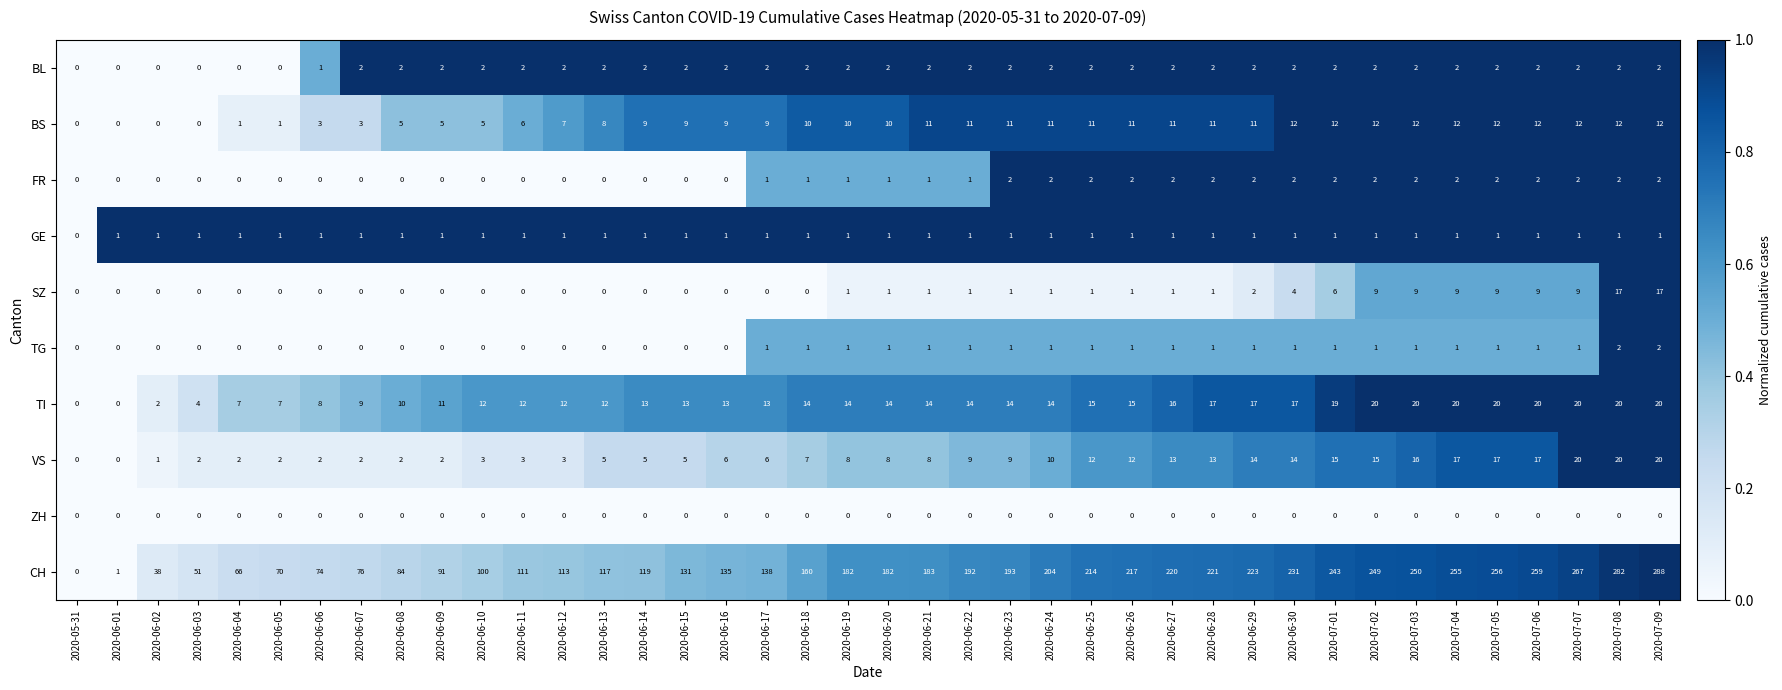

At which category is the sum across all series the highest?

2020-07-09